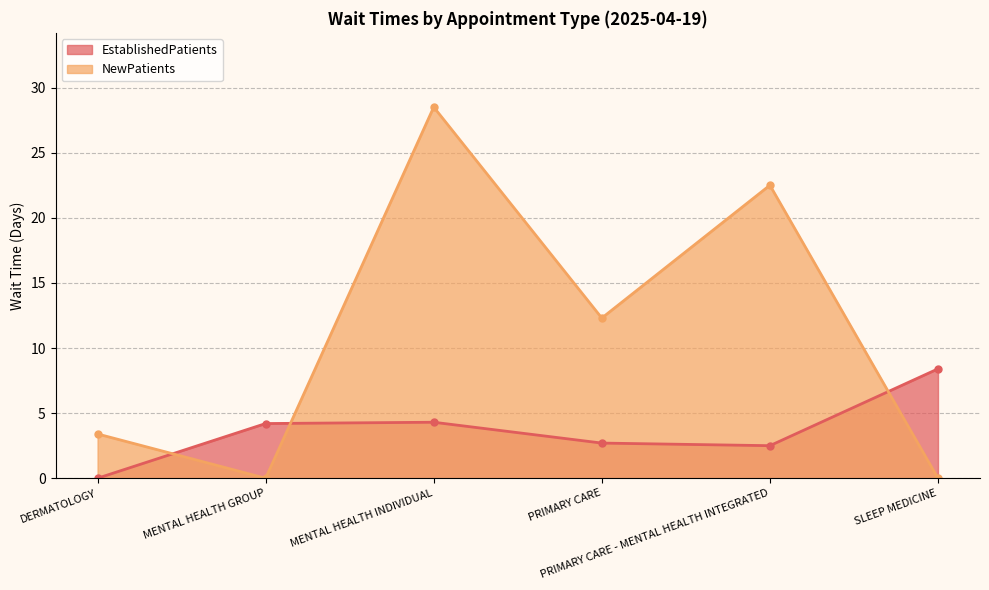

In EstablishedPatients, how many points are higher than both neighbors (excluding endpoints)?

1